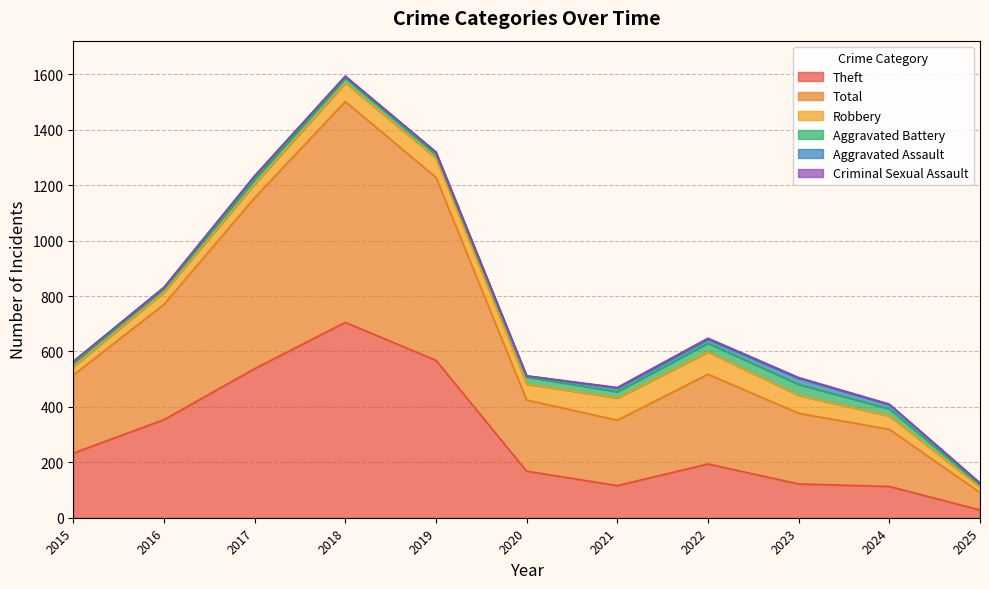

True or false: Theft has a value of 174 at 2016.

False